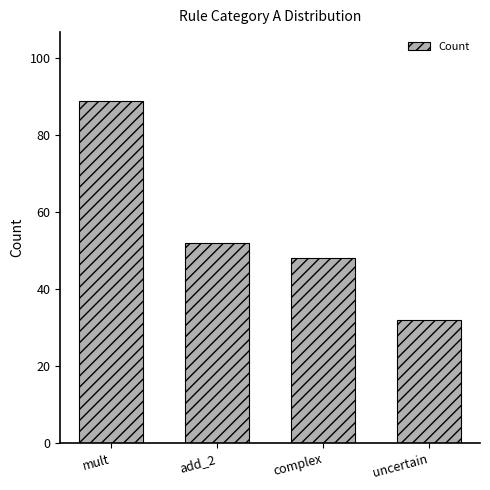

What is the label of the 2nd bar from the right?

complex